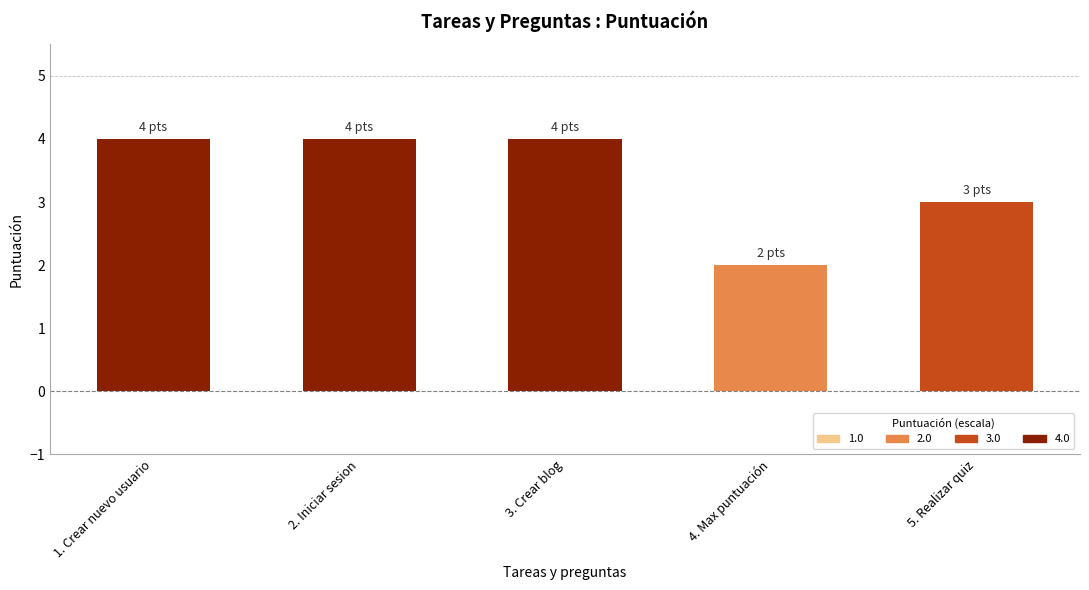

Reading right to left, what are all the values shown in this chart?

5. Realizar quiz=3	4. Max puntuación=2	3. Crear blog=4	2. Iniciar sesion=4	1. Crear nuevo usuario=4